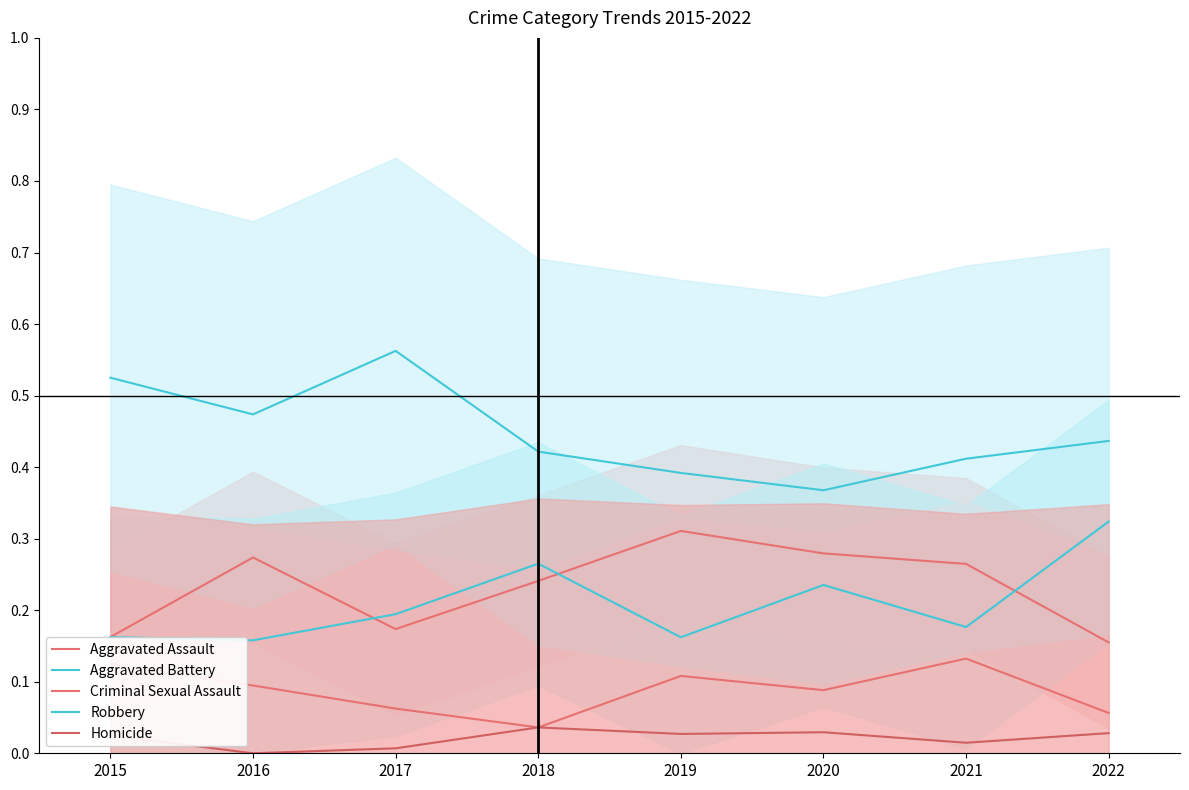

Reading left to right, transcribe all the data shown in this chart.

Aggravated Assault: 0.2	0.3	0.2	0.2	0.3	0.3	0.3	0.2
Aggravated Battery: 0.2	0.2	0.2	0.3	0.2	0.2	0.2	0.3
Criminal Sexual Assault: 0.1	0.1	0.1	0.0	0.1	0.1	0.1	0.1
Robbery: 0.5	0.5	0.6	0.4	0.4	0.4	0.4	0.4
Homicide: 0.0	0.0	0.0	0.0	0.0	0.0	0.0	0.0